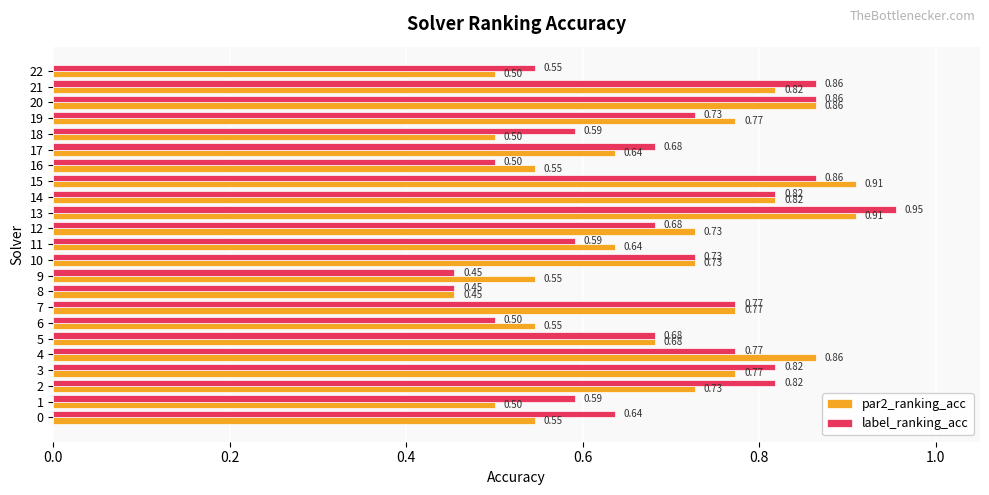

True or false: label_ranking_acc has a value of 0.8 at 18.

False